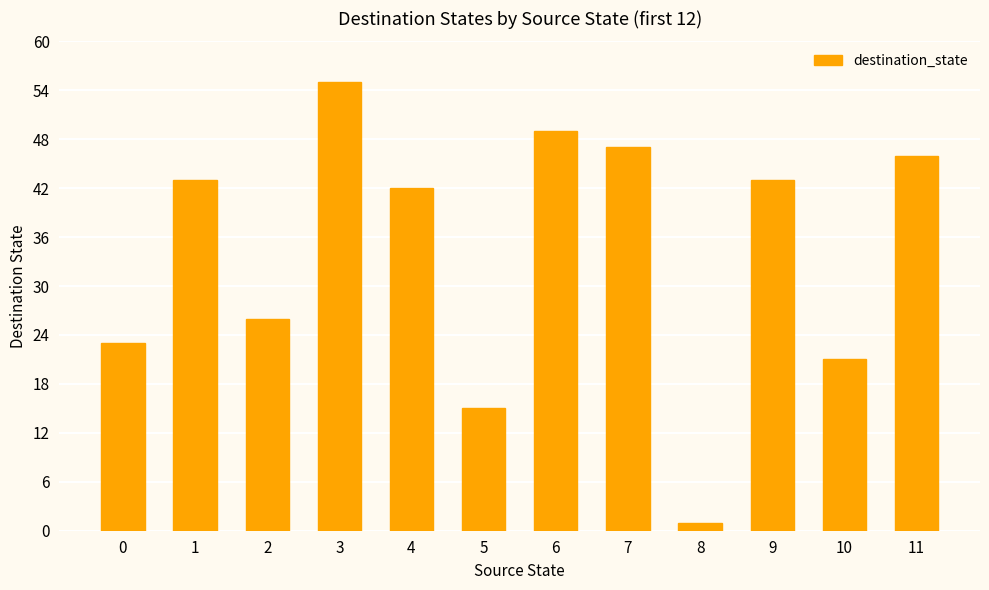

Reading left to right, extract all data points from this chart.

23	43	26	55	42	15	49	47	1	43	21	46